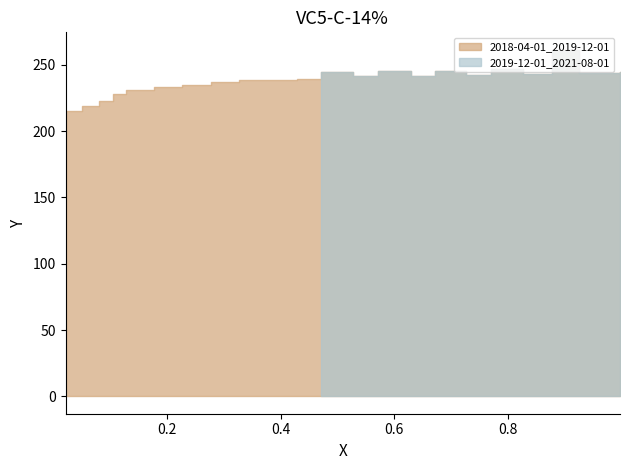

Does the chart display data point markers on the line(s)?

No